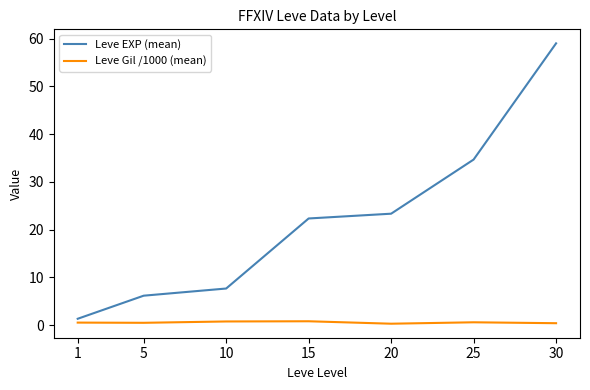

What are all the series names shown in the legend?

Leve EXP (mean), Leve Gil /1000 (mean)